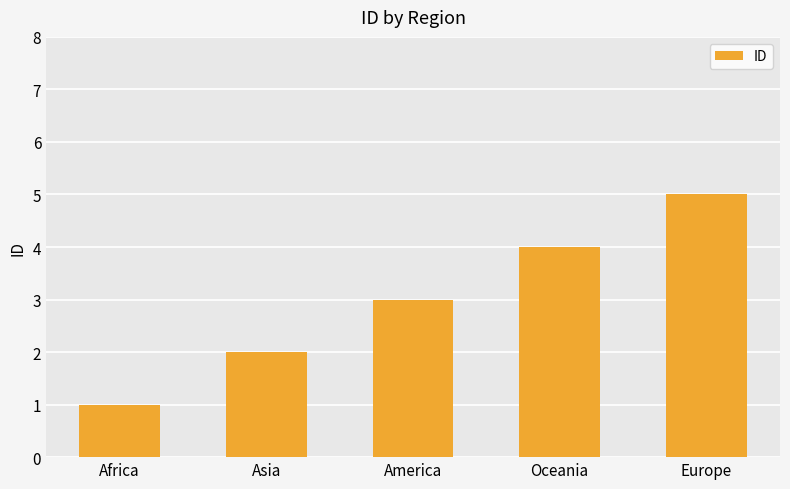

List the labels in order of value, largest first.

Europe, Oceania, America, Asia, Africa